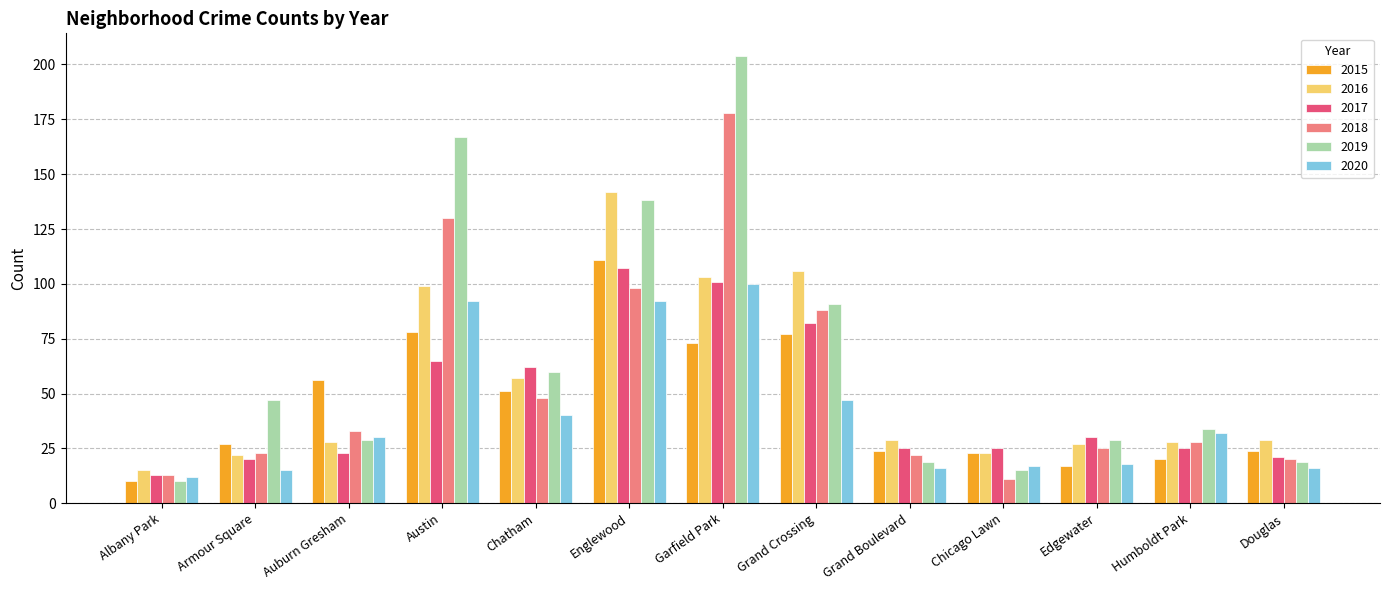

What is the approximate value of 2016 at Garfield Park?

103